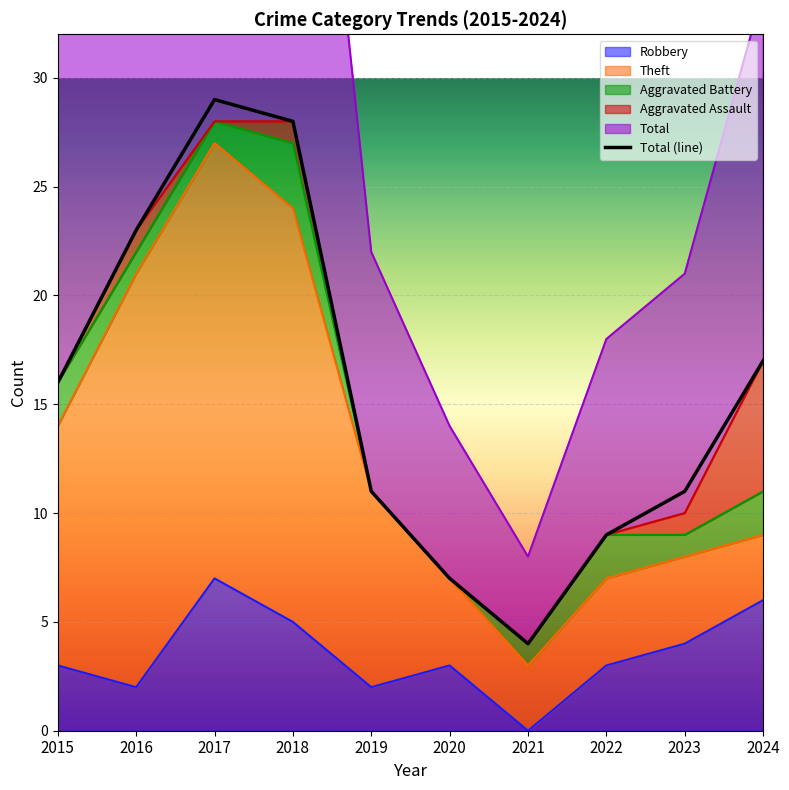

What is the maximum value shown in the chart?

29